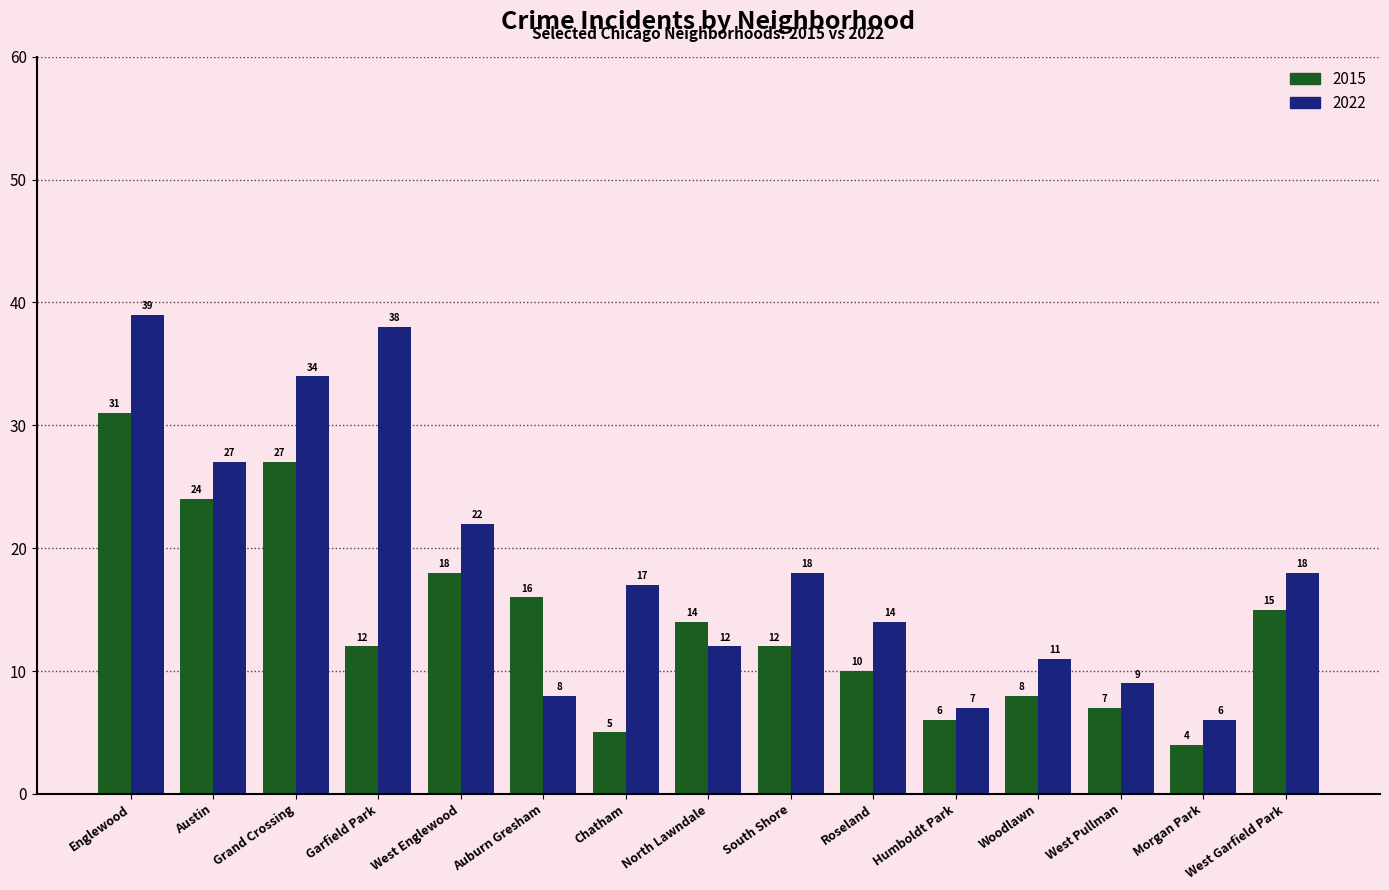

The value of 2022 at Roseland is 5. True or false?

False